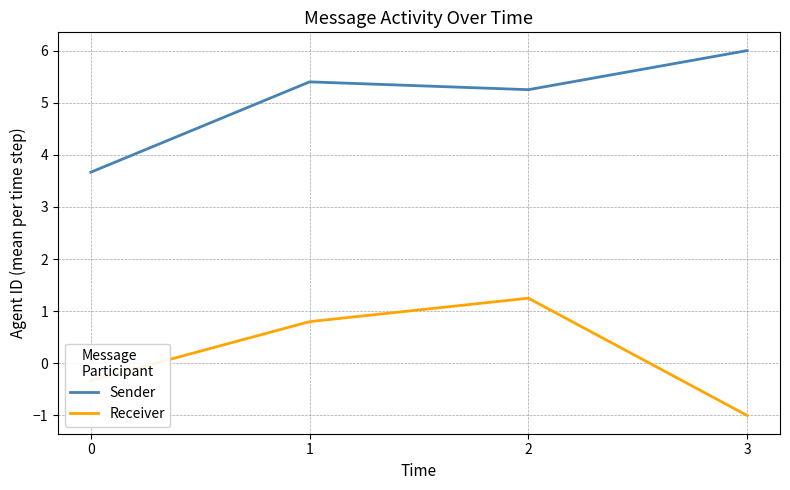

Count the number of data series in this chart.

2